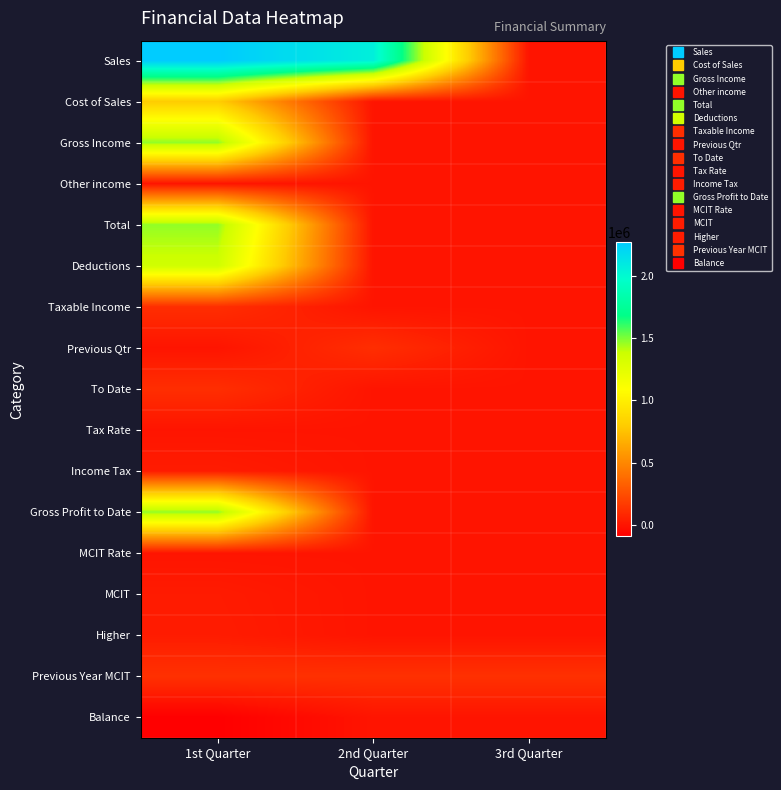

At which category does the chart reach its peak across all series?

1st Quarter